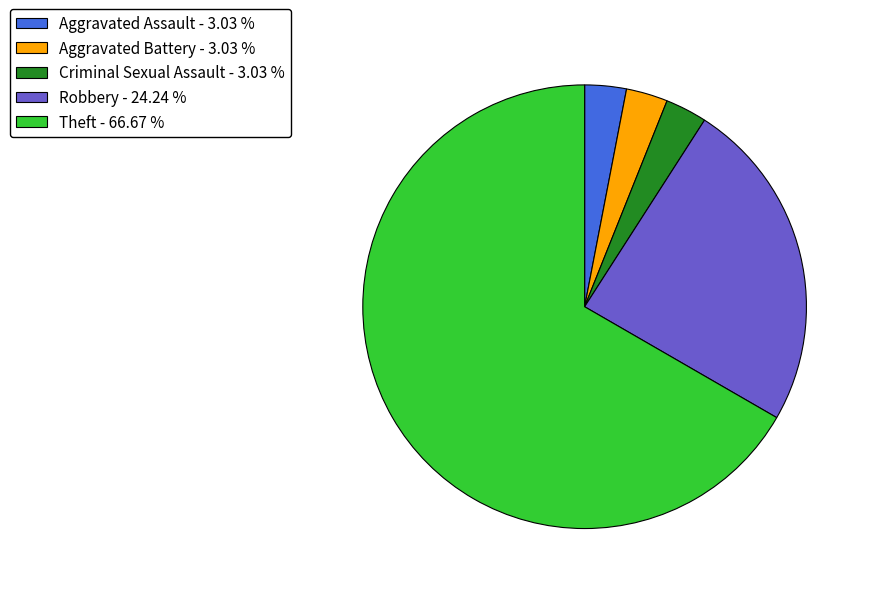

Do Theft and Aggravated Battery together represent more than half of the pie?

Yes